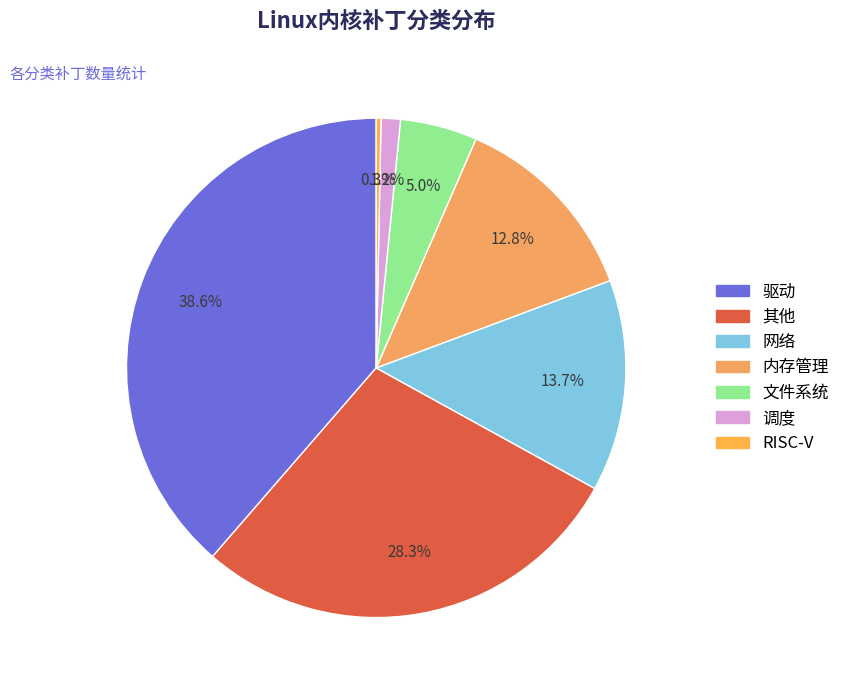

What portion of the pie excludes 其他?

71.7%